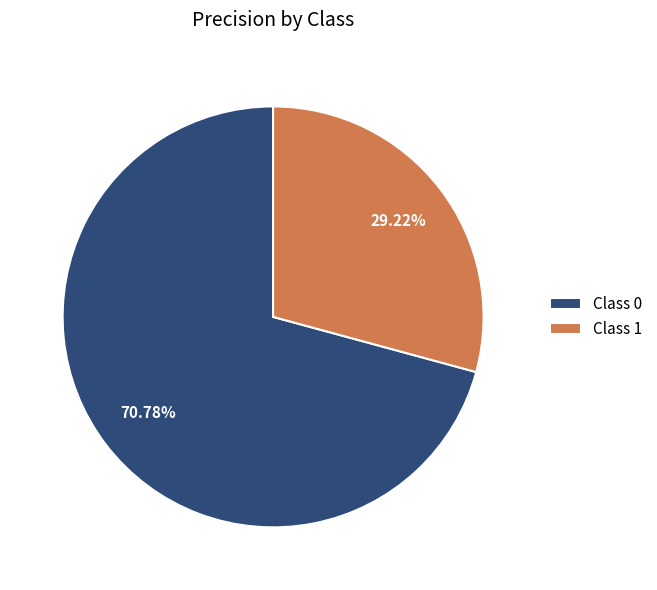

Rank the categories by value from highest to lowest.

Class 0, Class 1